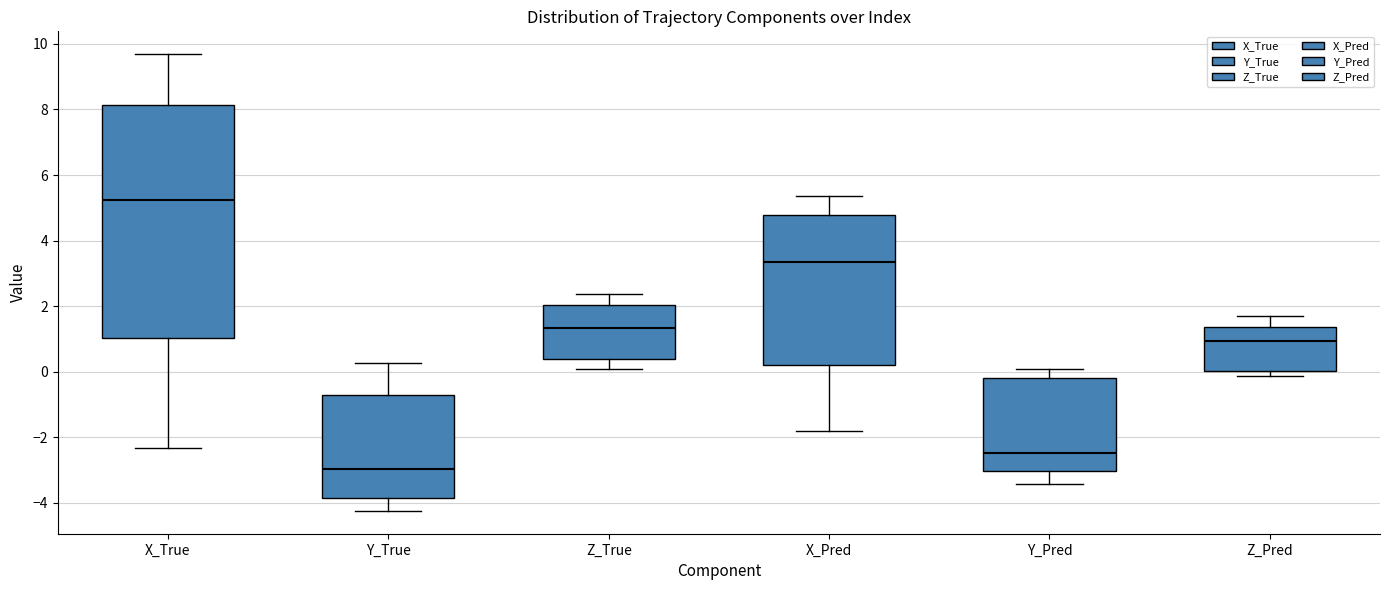

Comparing the boxes themselves (not the whiskers), which one is the tallest?

X_True